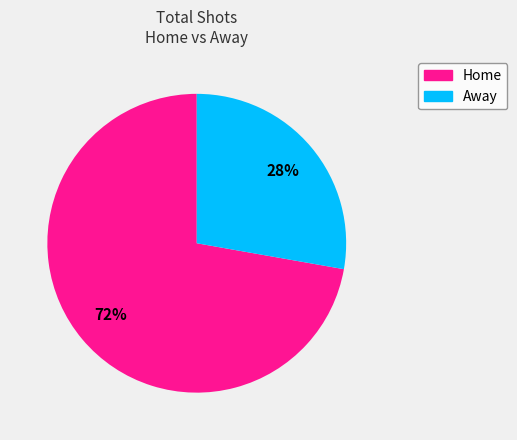

Is there a majority slice in this chart?

Yes